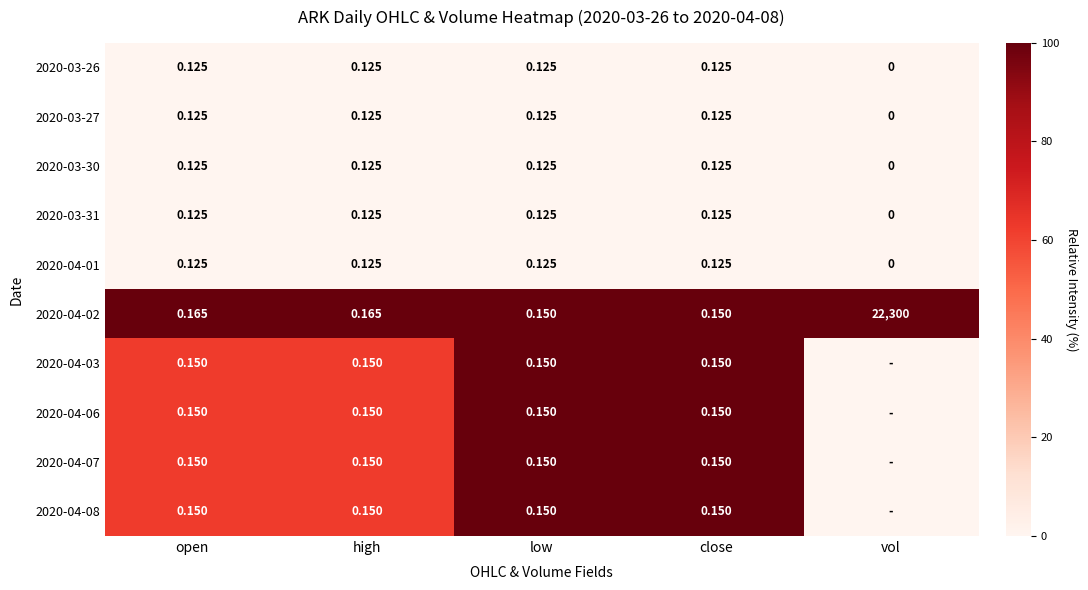

Where is 2020-03-26 nearest to the value 0?

vol